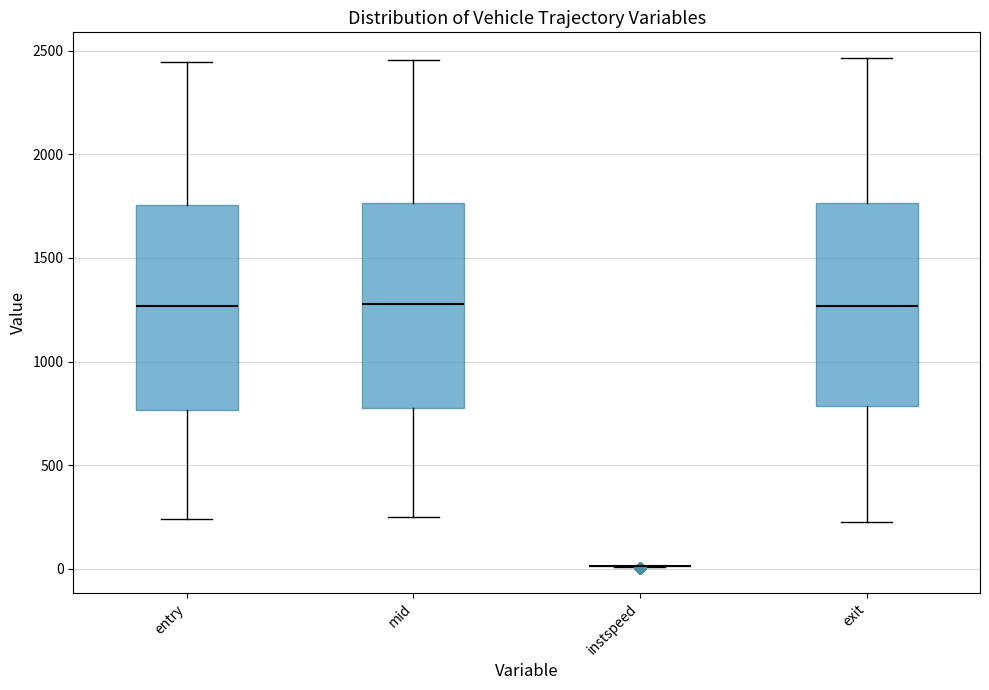

Reading left to right, transcribe this box plot: for each box, give where its median line is, the range the box spans, and where its two whiskers end, as read against the y-axis. The values are not printed on the chart, so give them approximately, as read against the axis.

entry: median 1250, box 750 to 1750, whiskers 250 to 2450
mid: median 1300, box 800 to 1750, whiskers 250 to 2450
instspeed: box collapsed to a line at 0, whiskers 0 to 0
exit: median 1250, box 800 to 1750, whiskers 250 to 2450